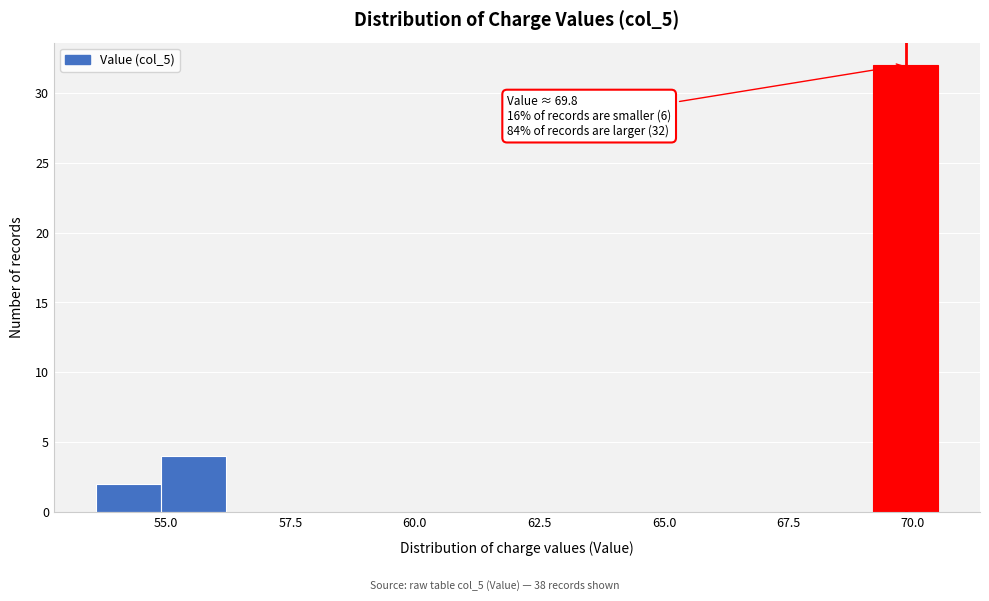

Read against the x-axis, roughly where is the centre of the tallest bar?

70.0